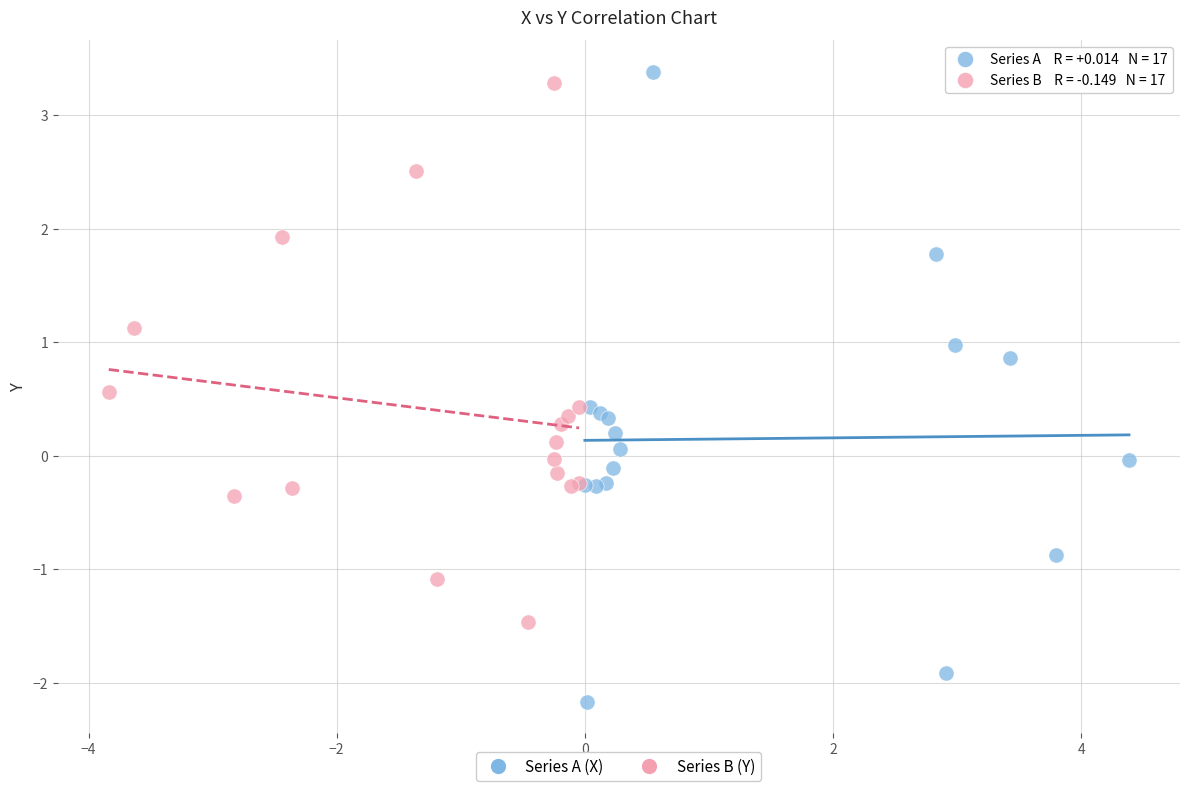

Which series reaches the minimum Y coordinate?

Series A (X)